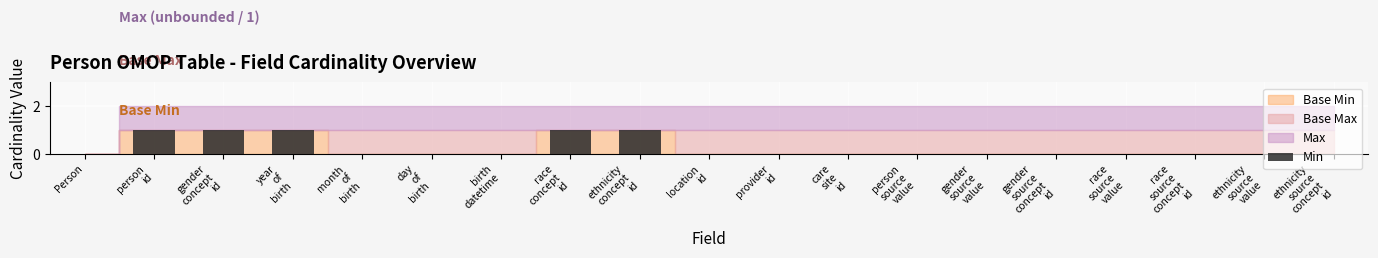

What is the greatest value displayed?

1